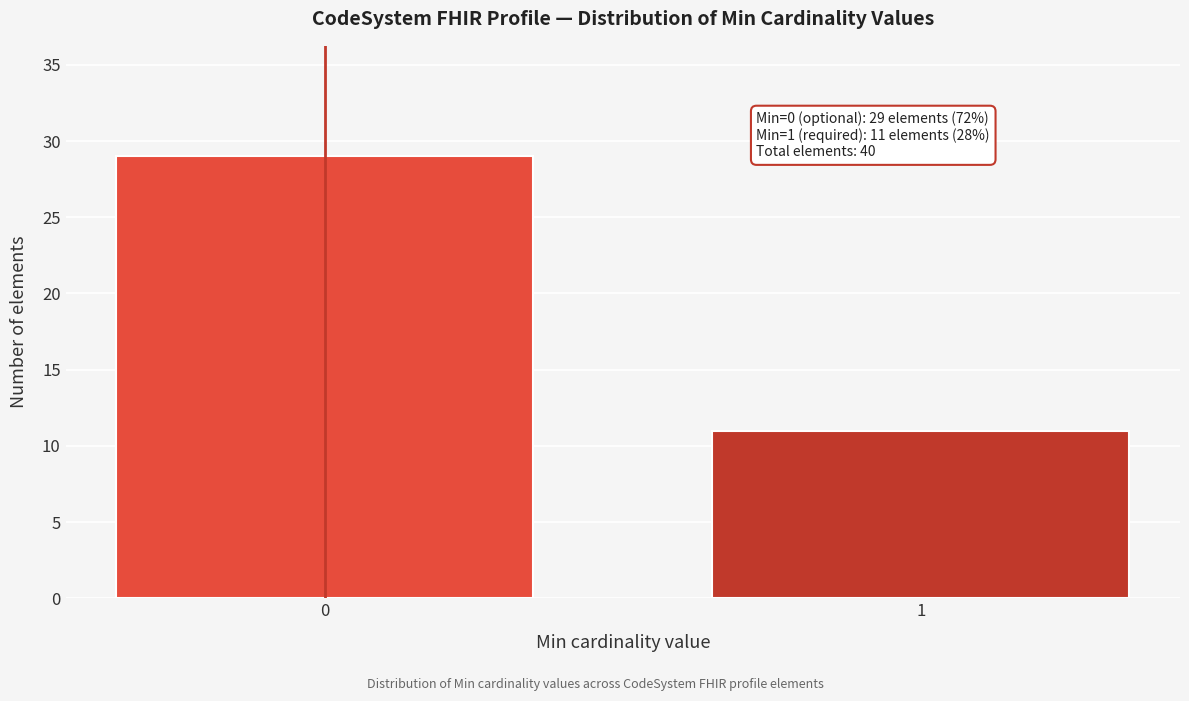

Reading left to right, transcribe all the data shown in this chart.

29	11